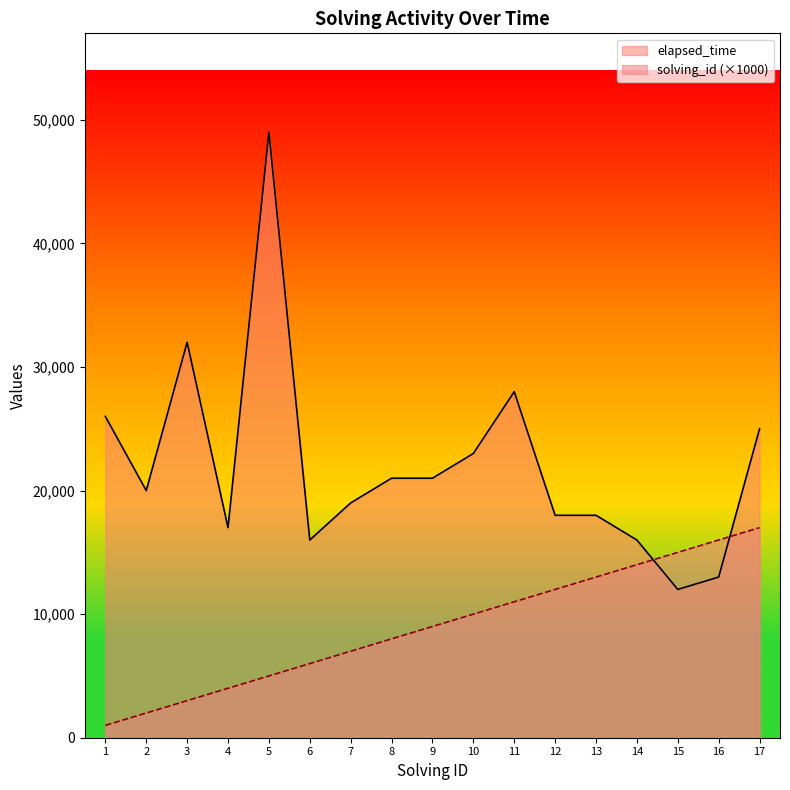

The solving_id series shows 4000 at 4. True or false?

True